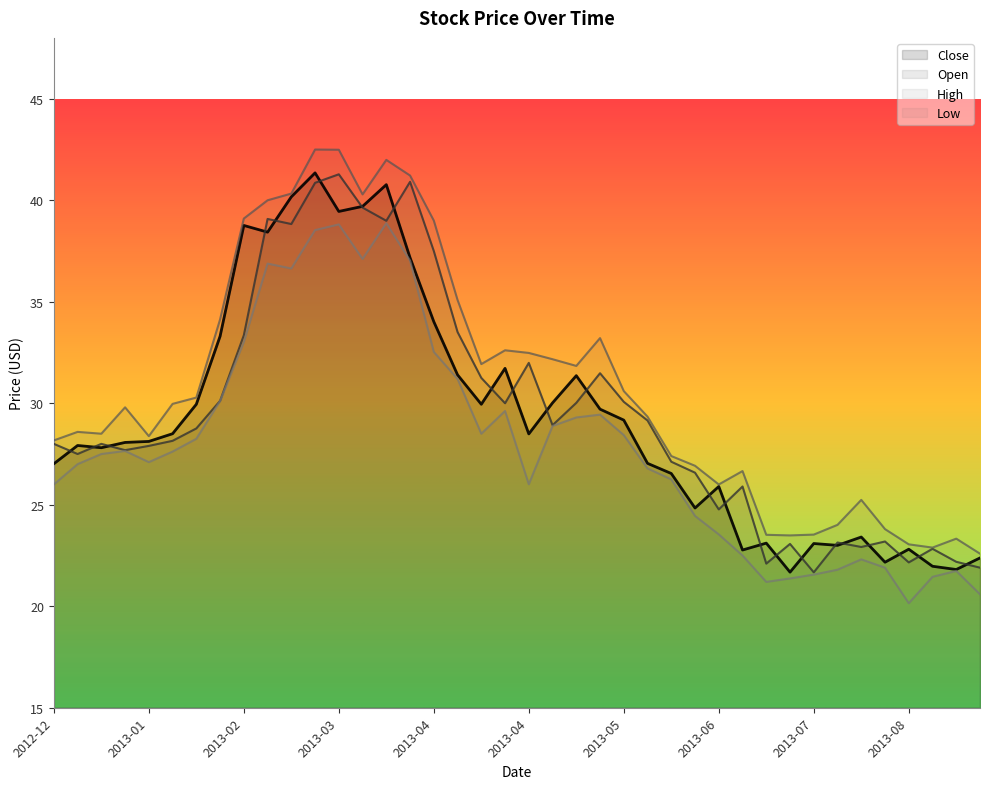

What is the difference between the Open values at 2013-06 and 2013-03?

16.5